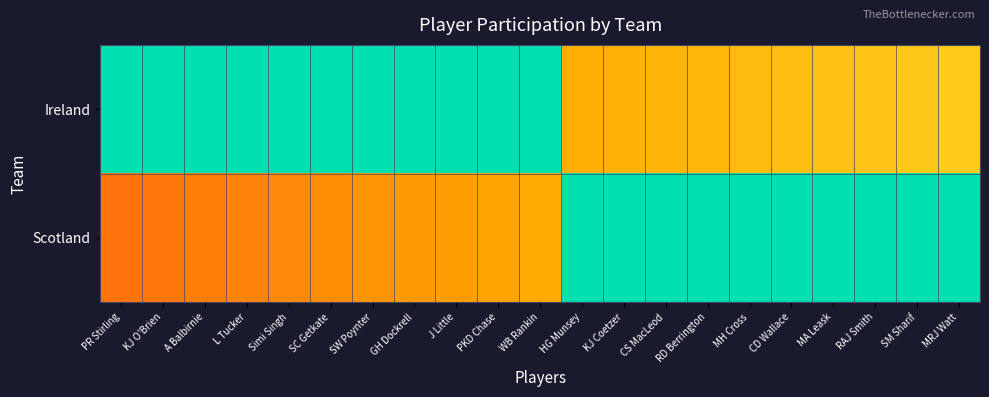

The value of Scotland at HG Munsey is 1. True or false?

False